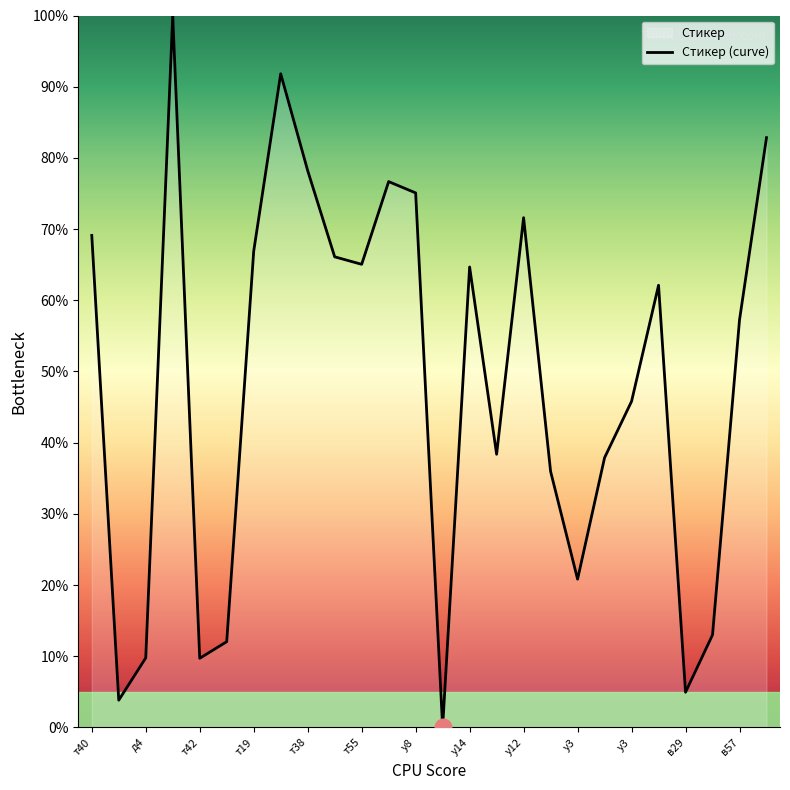

How many values are below 62?

13